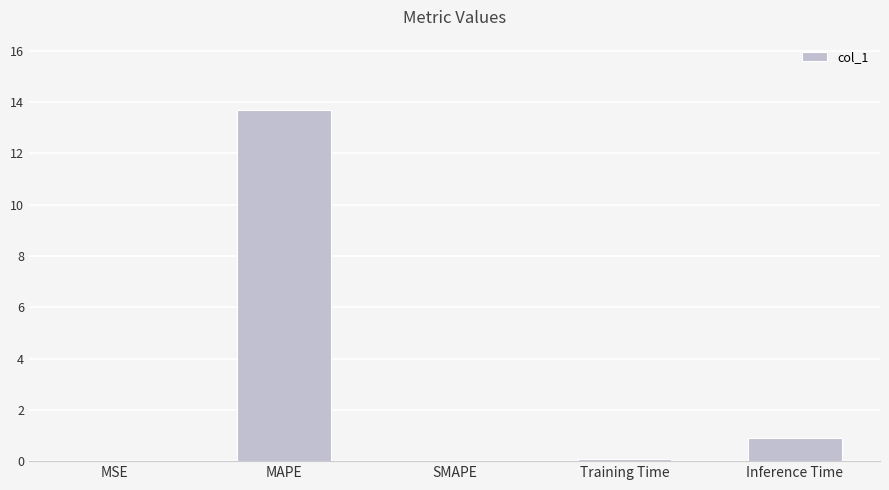

The value at MAPE is 13.7. True or false?

True